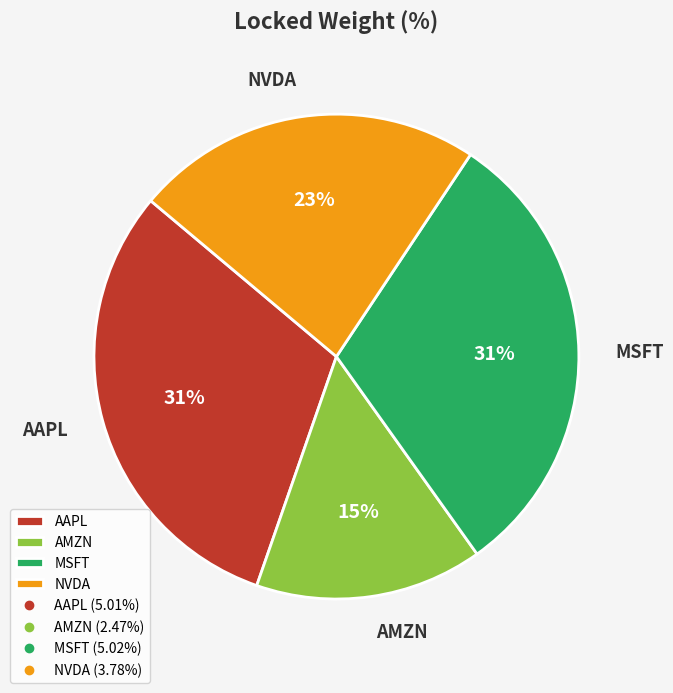

The AAPL slice represents 23% of the pie. True or false?

False